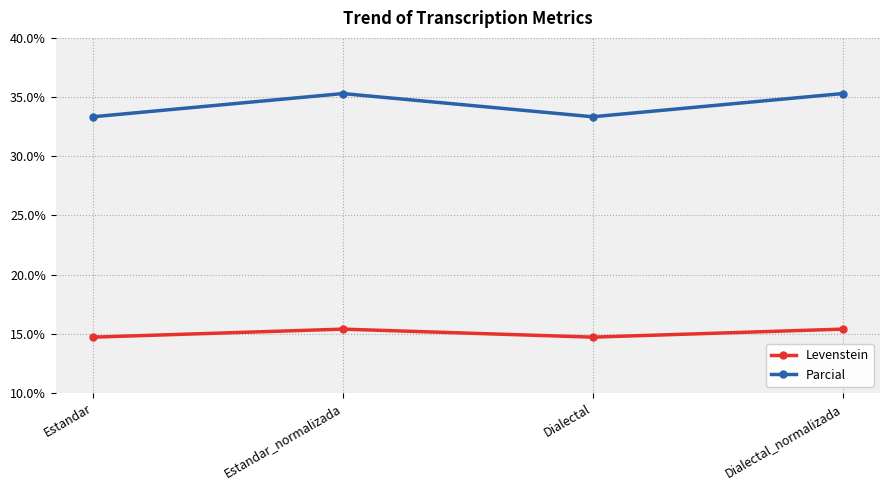

Where is the first local maximum for Levenstein?

Estandar_normalizada